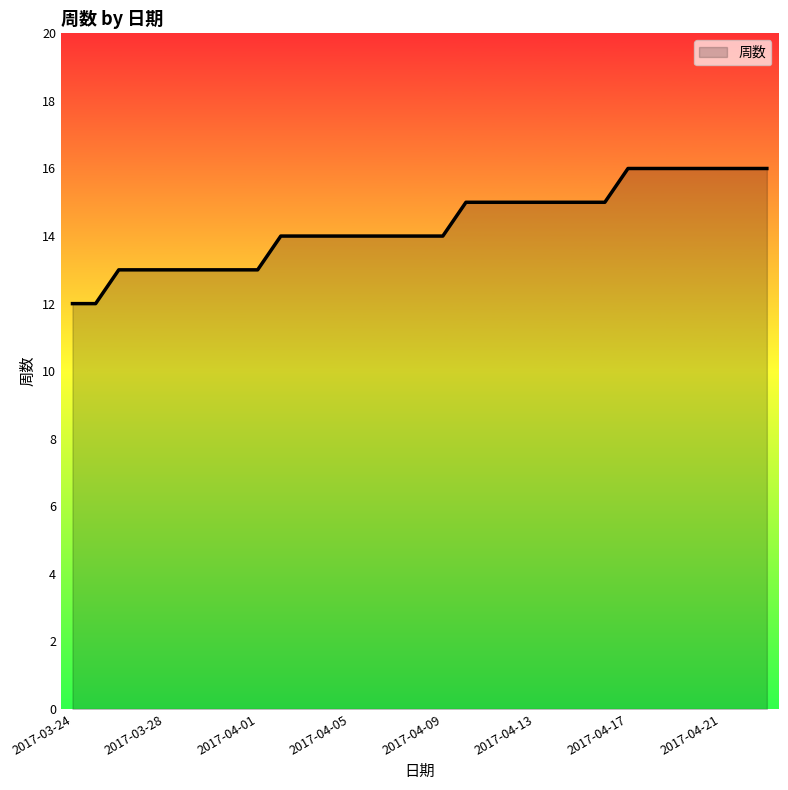

What is the maximum value shown in the chart?

16